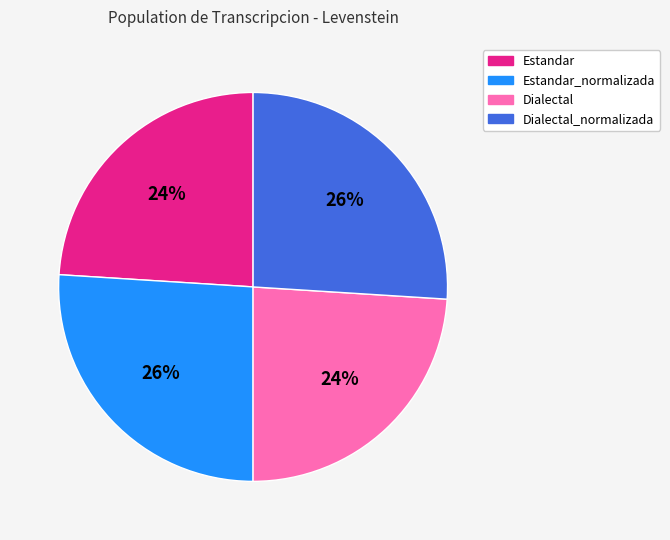

Is there any slice that represents more than half of the pie?

No